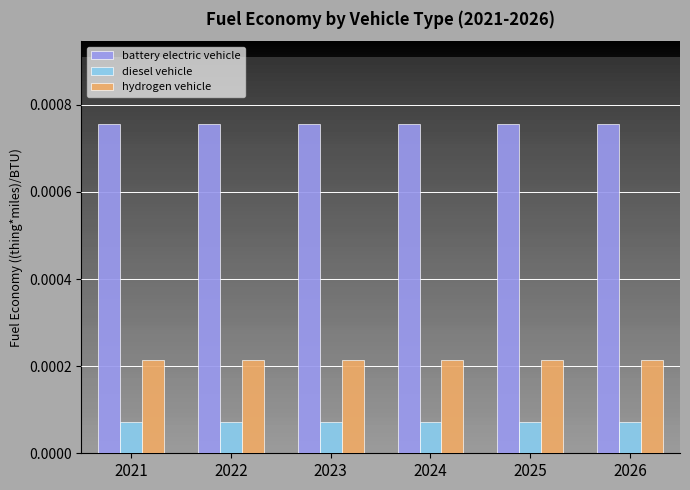

List the series in order of their overall mean, highest first.

battery electric vehicle, hydrogen vehicle, diesel vehicle